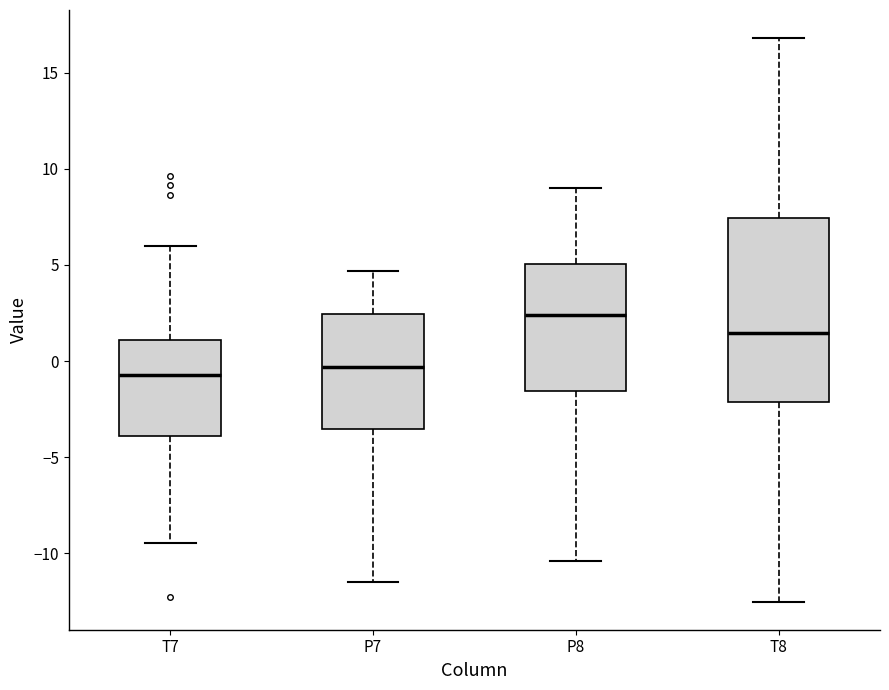

Reading left to right, transcribe this box plot: for each box, give where its median line is, the range the box spans, and where its two whiskers end, as read against the y-axis. The values are not printed on the chart, so give them approximately, as read against the axis.

T7: median -0.5, box -4.0 to 1.0, whiskers -9.5 to 6.0
P7: median -0.5, box -3.5 to 2.5, whiskers -11.5 to 4.5
P8: median 2.5, box -1.5 to 5.0, whiskers -10.5 to 9.0
T8: median 1.5, box -2.0 to 7.5, whiskers -12.5 to 17.0